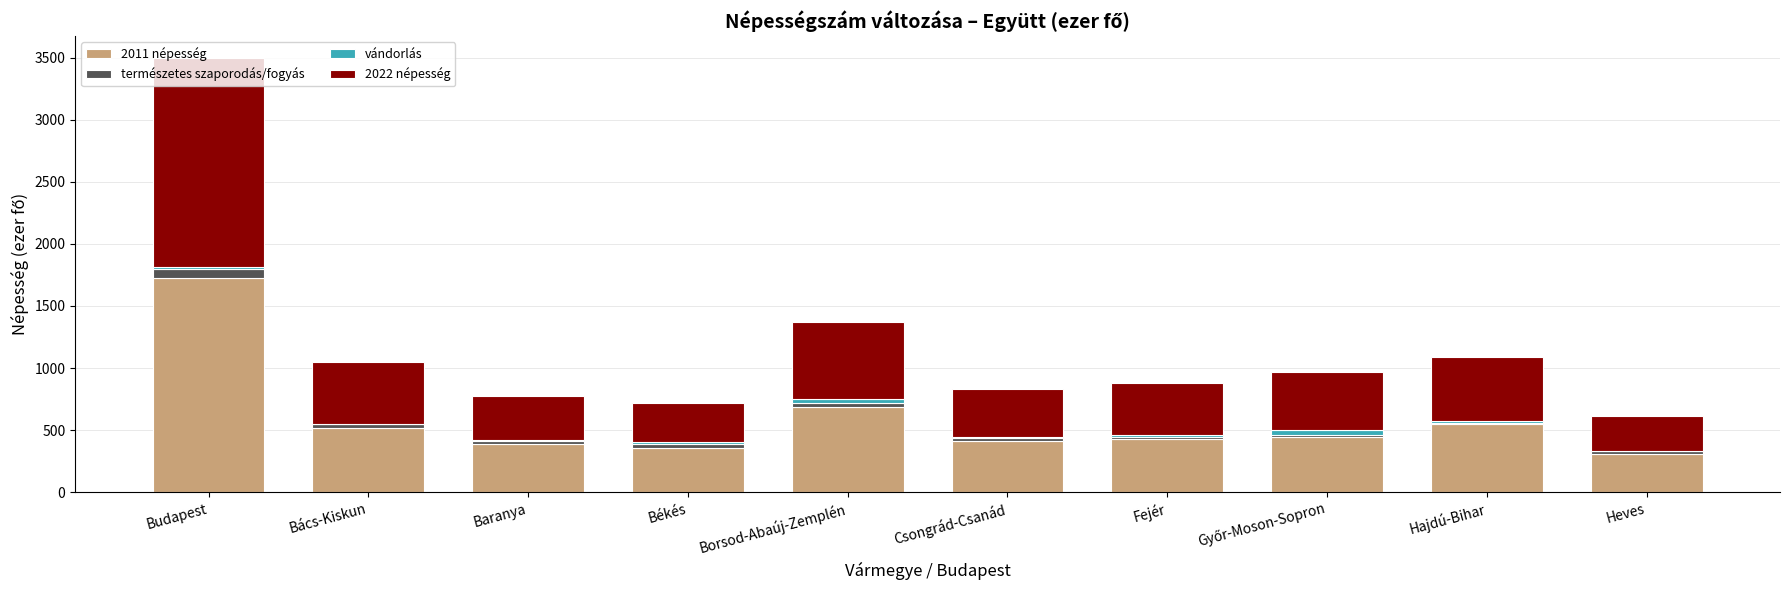

What is the maximum value for 2011 népesség?

1729